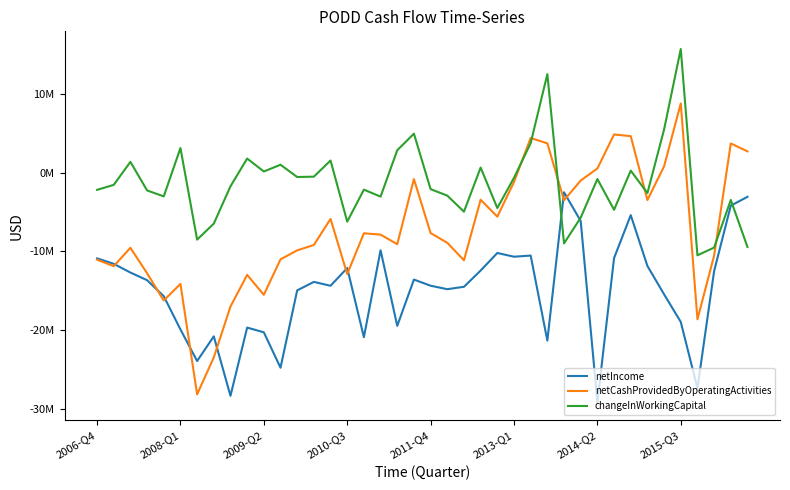

Is this an area chart (filled region under the line)?

No